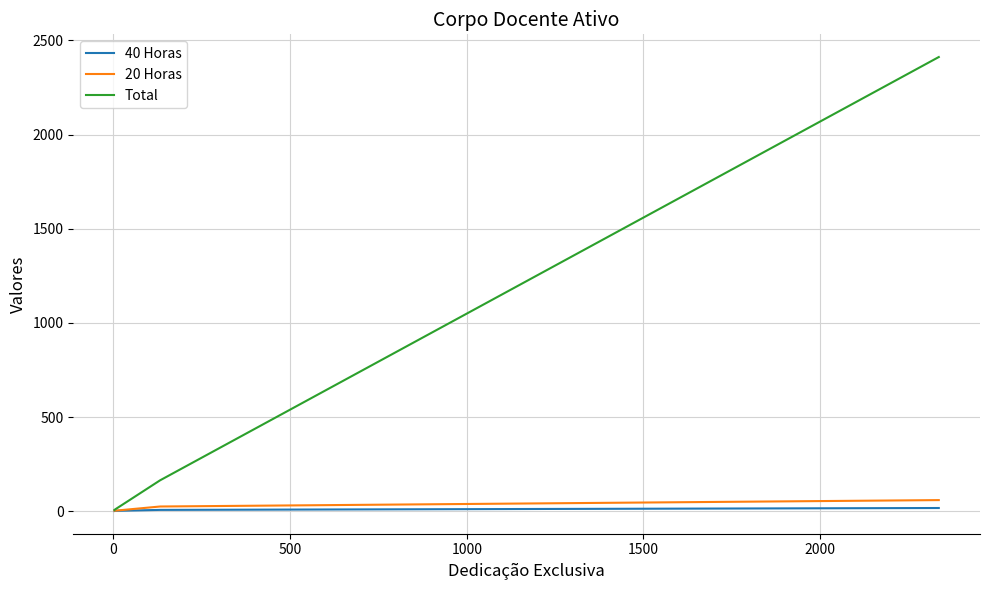

Which series has the widest spread of values?

Total